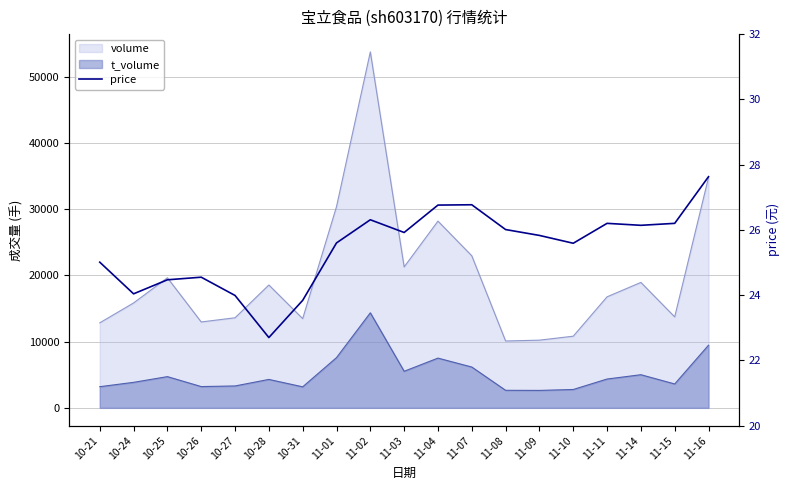

Which category has the lowest value across all series?

10-28